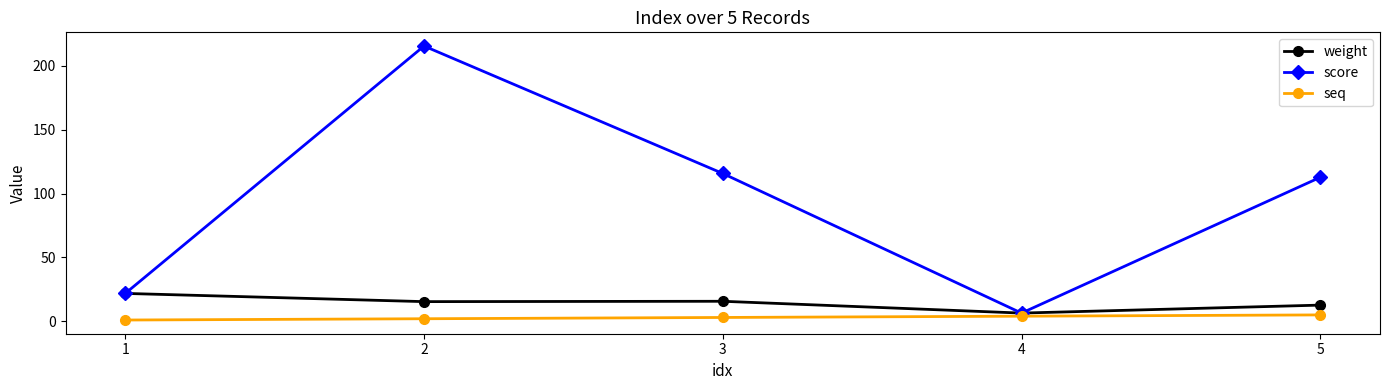

What is the sum of the weight values at 4 and 5?

19.1